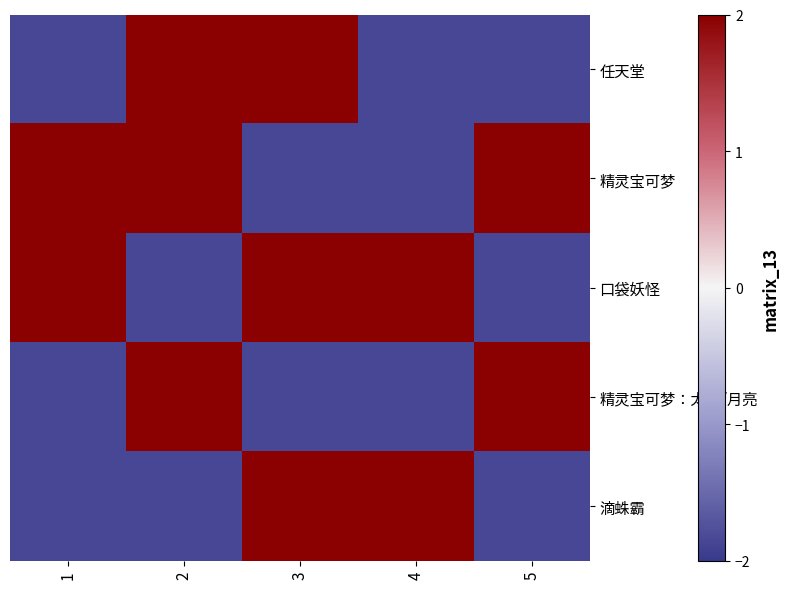

Reading left to right, list all the values displayed in this chart.

任天堂: 1=-1.8	2=2.0	3=2.0	4=-1.8	5=-1.8
精灵宝可梦: 1=2.0	2=2.0	3=-1.8	4=-1.8	5=2.0
口袋妖怪: 1=2.0	2=-1.8	3=2.0	4=2.0	5=-1.8
精灵宝可梦：太阳/月亮: 1=-1.8	2=2.0	3=-1.8	4=-1.8	5=2.0
滴蛛霸: 1=-1.8	2=-1.8	3=2.0	4=2.0	5=-1.8